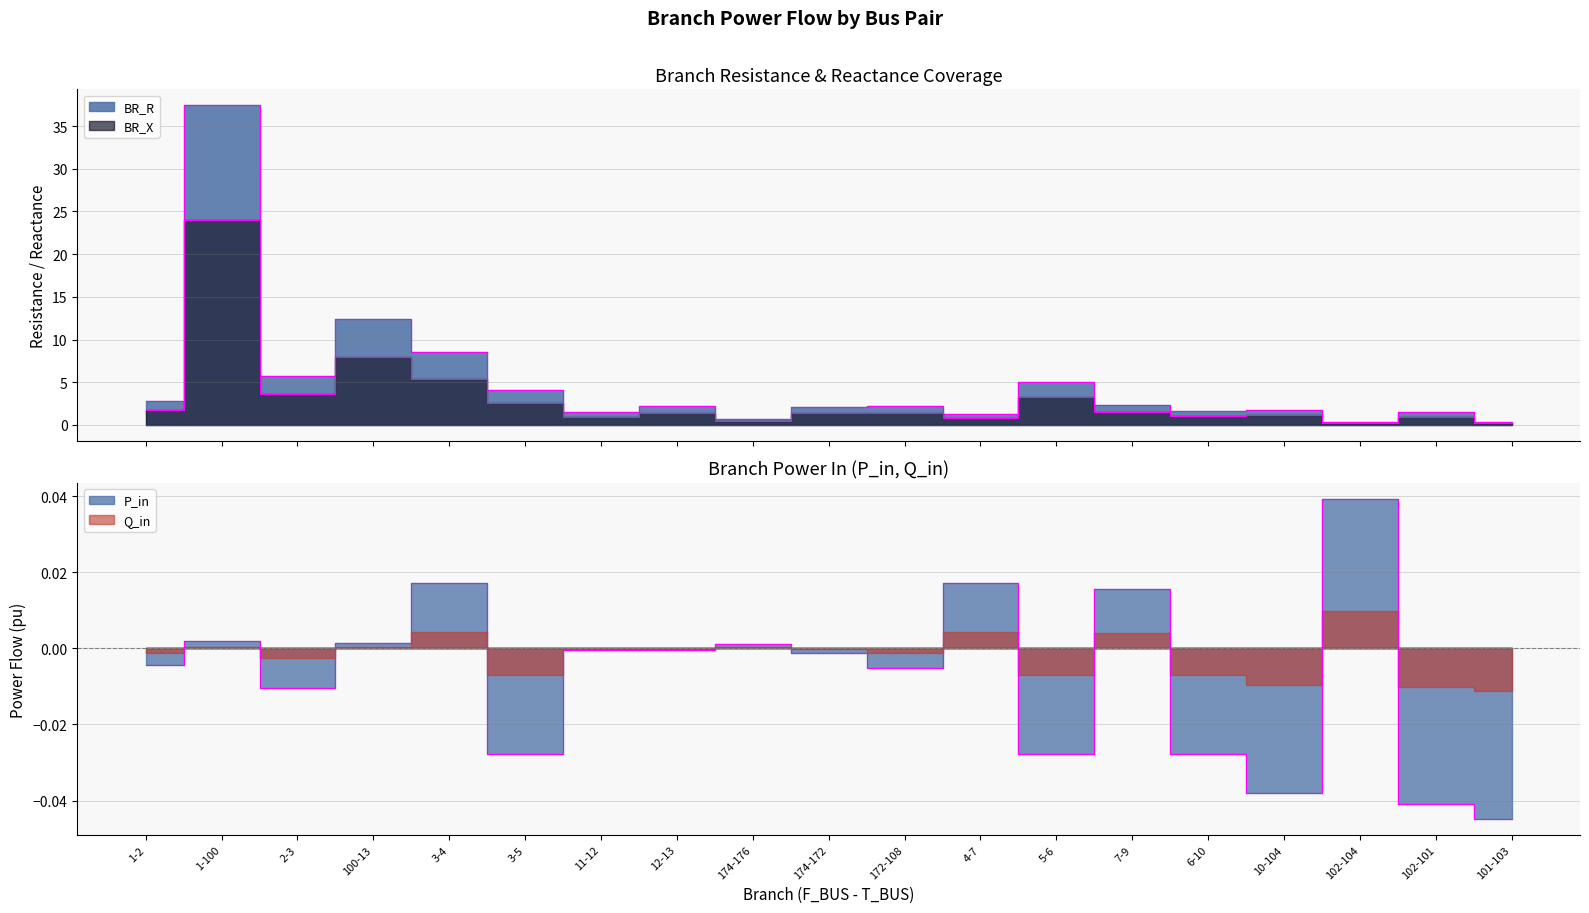

What is the difference between the BR_R values at 172-108 and 102-104?

1.8